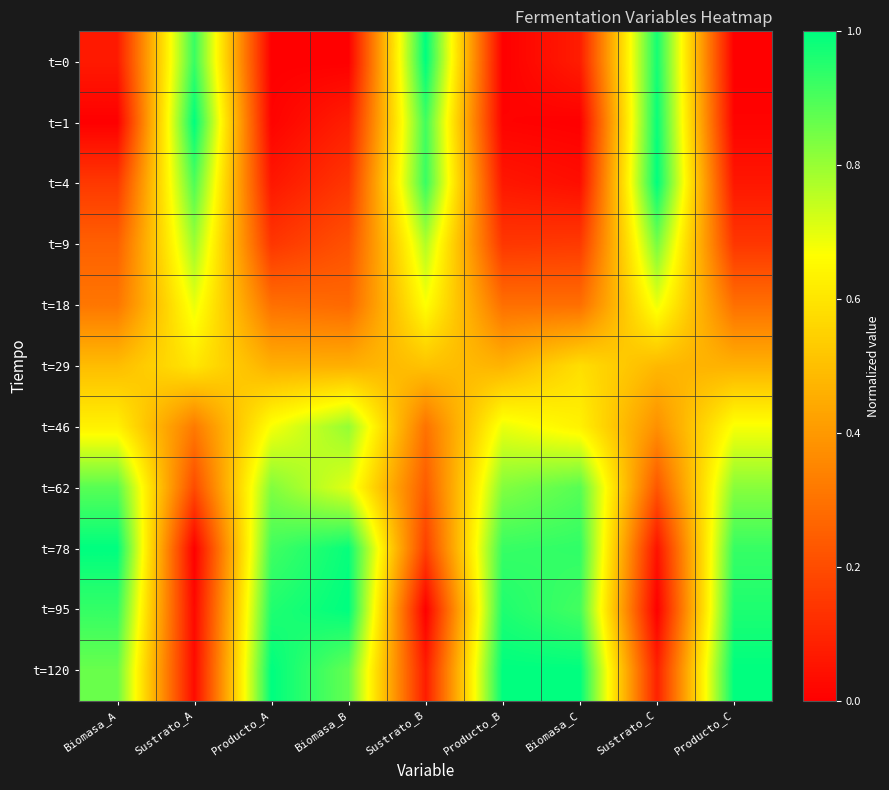

Reading right to left, extract all data points from this chart.

t=0: Producto_C=0.0	Sustrato_C=1.0	Biomasa_C=0.1	Producto_B=0.0	Sustrato_B=1.0	Biomasa_B=0.0	Producto_A=0.0	Sustrato_A=0.9	Biomasa_A=0.1
t=1: Producto_C=0.0	Sustrato_C=1.0	Biomasa_C=0.0	Producto_B=0.0	Sustrato_B=0.9	Biomasa_B=0.1	Producto_A=0.0	Sustrato_A=1.0	Biomasa_A=0.0
t=4: Producto_C=0.1	Sustrato_C=1.0	Biomasa_C=0.0	Producto_B=0.1	Sustrato_B=0.9	Biomasa_B=0.1	Producto_A=0.1	Sustrato_A=0.9	Biomasa_A=0.1
t=9: Producto_C=0.1	Sustrato_C=0.8	Biomasa_C=0.2	Producto_B=0.1	Sustrato_B=0.8	Biomasa_B=0.2	Producto_A=0.1	Sustrato_A=0.8	Biomasa_A=0.3
t=18: Producto_C=0.3	Sustrato_C=0.7	Biomasa_C=0.3	Producto_B=0.3	Sustrato_B=0.7	Biomasa_B=0.3	Producto_A=0.3	Sustrato_A=0.7	Biomasa_A=0.3
t=29: Producto_C=0.5	Sustrato_C=0.5	Biomasa_C=0.6	Producto_B=0.5	Sustrato_B=0.5	Biomasa_B=0.5	Producto_A=0.5	Sustrato_A=0.6	Biomasa_A=0.5
t=46: Producto_C=0.7	Sustrato_C=0.4	Biomasa_C=0.6	Producto_B=0.7	Sustrato_B=0.3	Biomasa_B=0.8	Producto_A=0.7	Sustrato_A=0.3	Biomasa_A=0.6
t=62: Producto_C=0.8	Sustrato_C=0.2	Biomasa_C=0.9	Producto_B=0.8	Sustrato_B=0.2	Biomasa_B=0.7	Producto_A=0.8	Sustrato_A=0.2	Biomasa_A=0.9
t=78: Producto_C=0.9	Sustrato_C=0.0	Biomasa_C=0.9	Producto_B=0.9	Sustrato_B=0.2	Biomasa_B=1.0	Producto_A=0.9	Sustrato_A=0.0	Biomasa_A=1.0
t=95: Producto_C=1.0	Sustrato_C=0.0	Biomasa_C=0.9	Producto_B=1.0	Sustrato_B=0.0	Biomasa_B=1.0	Producto_A=1.0	Sustrato_A=0.0	Biomasa_A=0.9
t=120: Producto_C=1.0	Sustrato_C=0.1	Biomasa_C=1.0	Producto_B=1.0	Sustrato_B=0.1	Biomasa_B=0.9	Producto_A=1.0	Sustrato_A=0.0	Biomasa_A=0.9